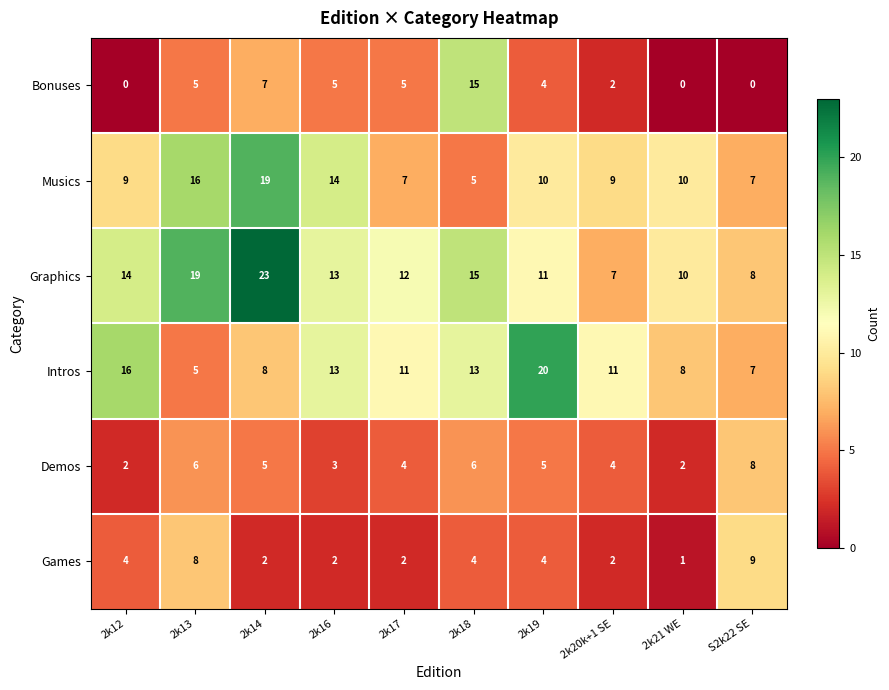

What is the greatest value displayed?

23